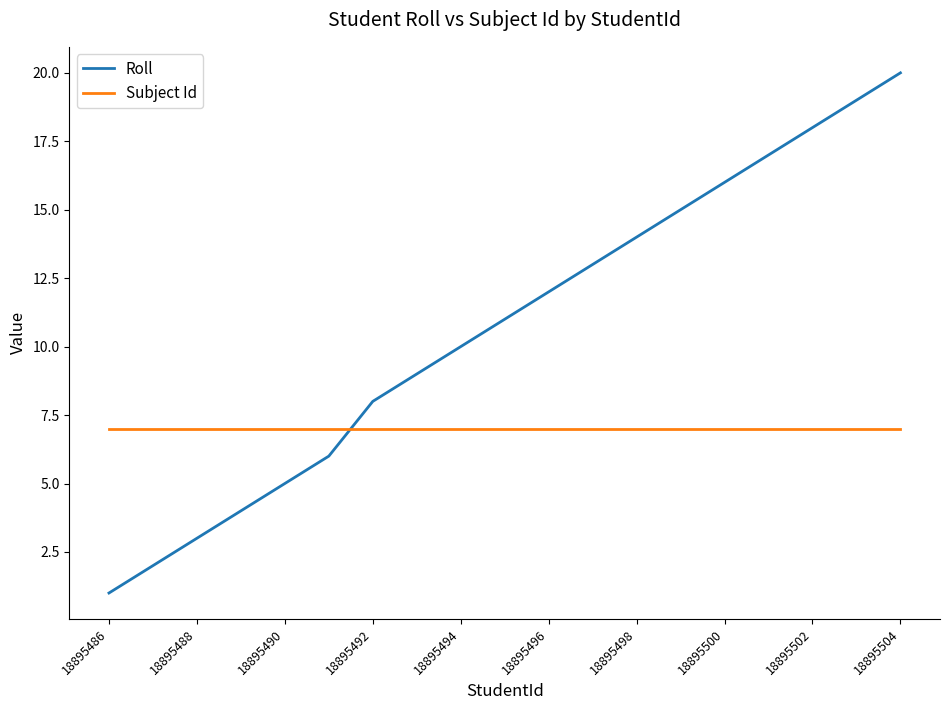

Reading left to right, extract all data points from this chart.

Roll: 1	2	3	4	5	6	8	9	10	11	12	13	14	15	16	17	18	19	20
Subject Id: 7	7	7	7	7	7	7	7	7	7	7	7	7	7	7	7	7	7	7